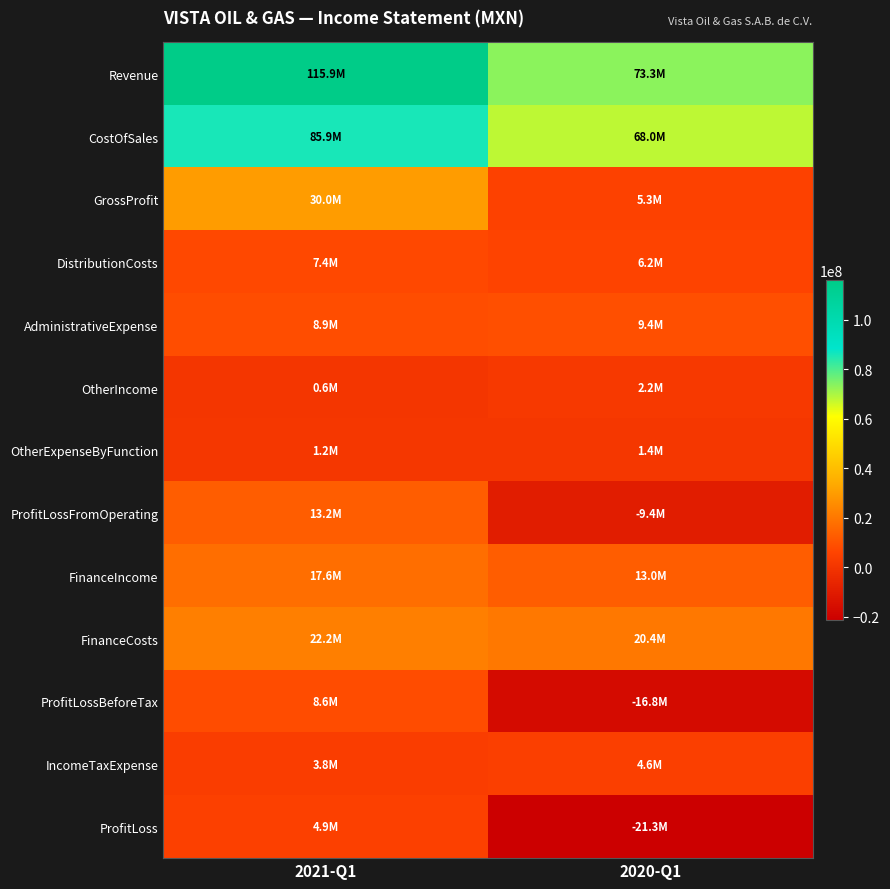

What is the maximum value shown in the chart?

115901000